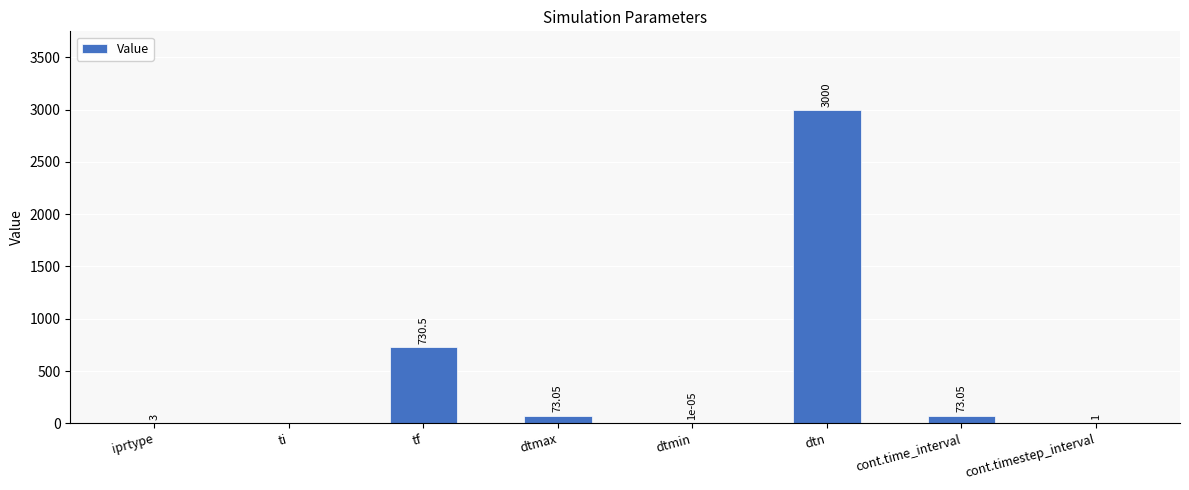

What is the change in value from iprtype to dtn?

+2997.0